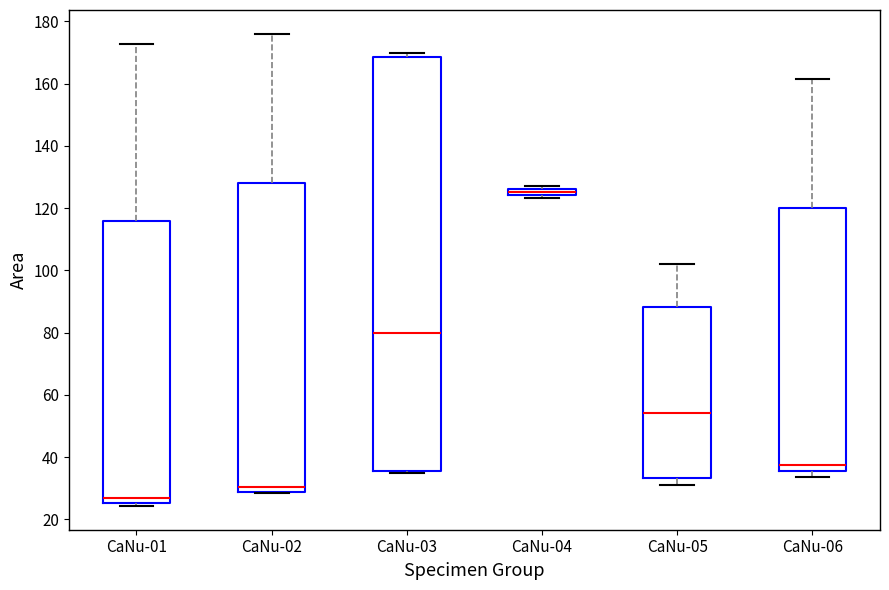

Which box has the lowest median line?

CaNu-01